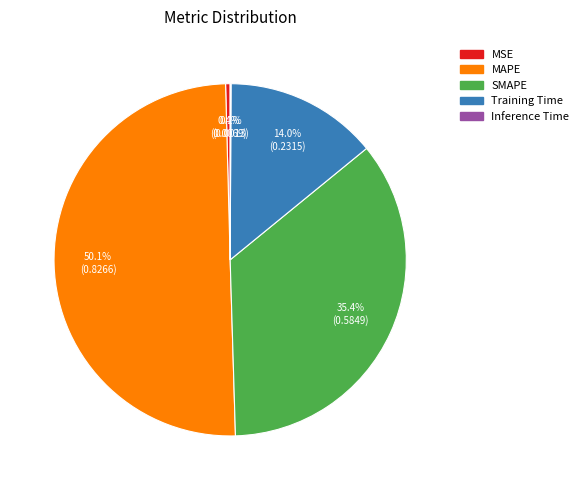

True or false: Training Time accounts for 23% of the total.

False